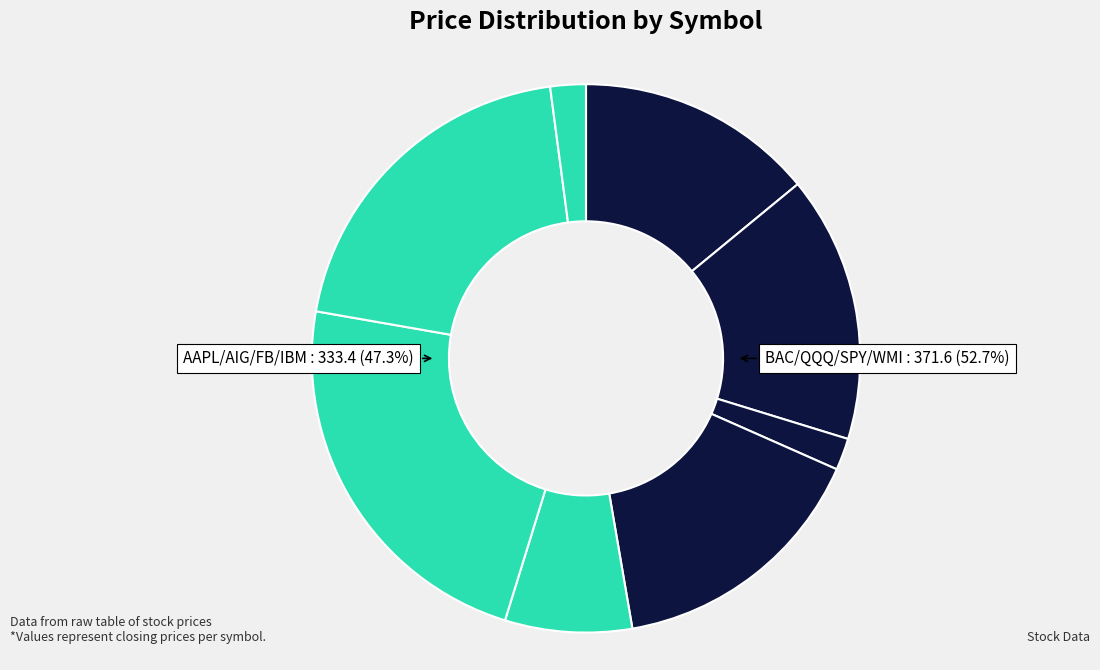

How many segments does this pie chart have?

8